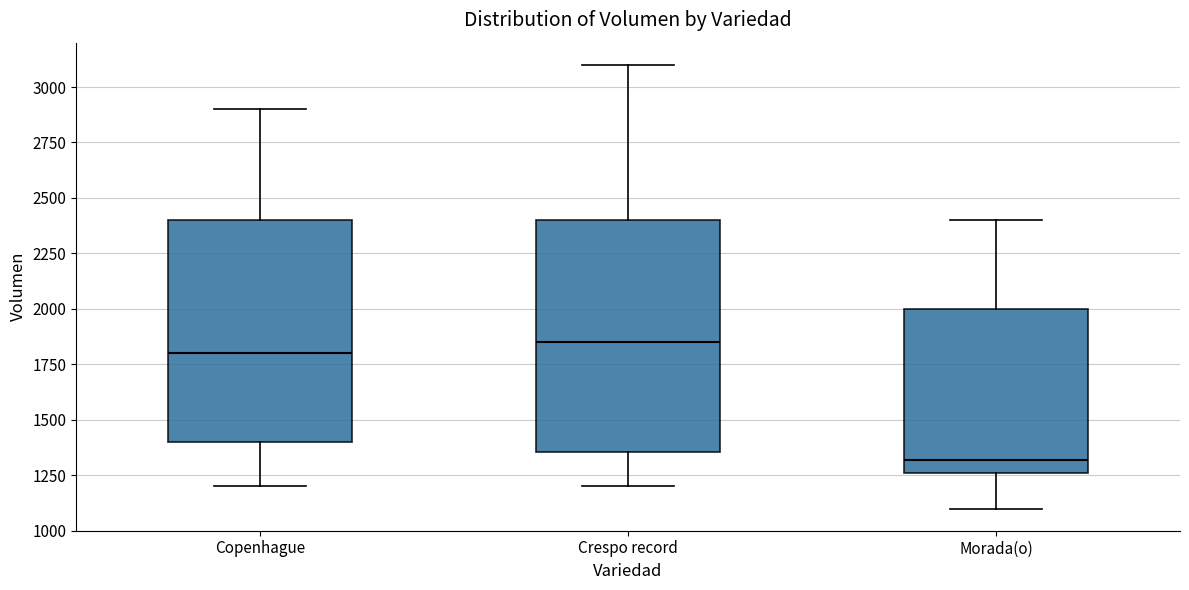

Reading left to right, read every box against the y-axis: the position of its median line, the range the box covers, and the ends of its whiskers. The values are not printed on the chart, so give them approximately, as read against the axis.

Copenhague: median 1800, box 1400 to 2400, whiskers 1200 to 2900
Crespo record: median 1850, box 1350 to 2400, whiskers 1200 to 3100
Morada(o): median 1300, box 1250 to 2000, whiskers 1100 to 2400